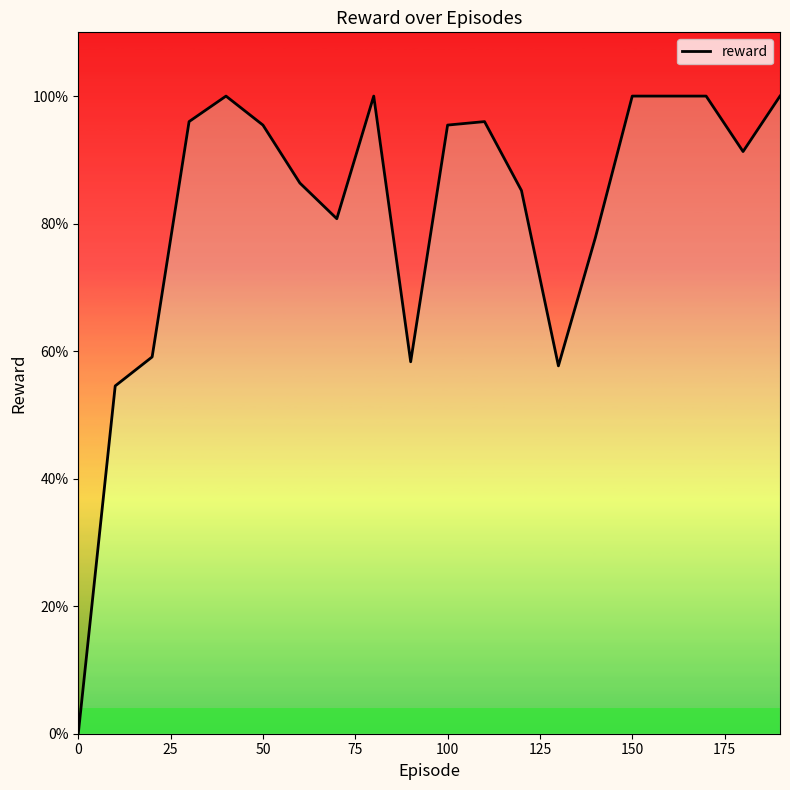

What is the value of the 13th point from the left?

0.9